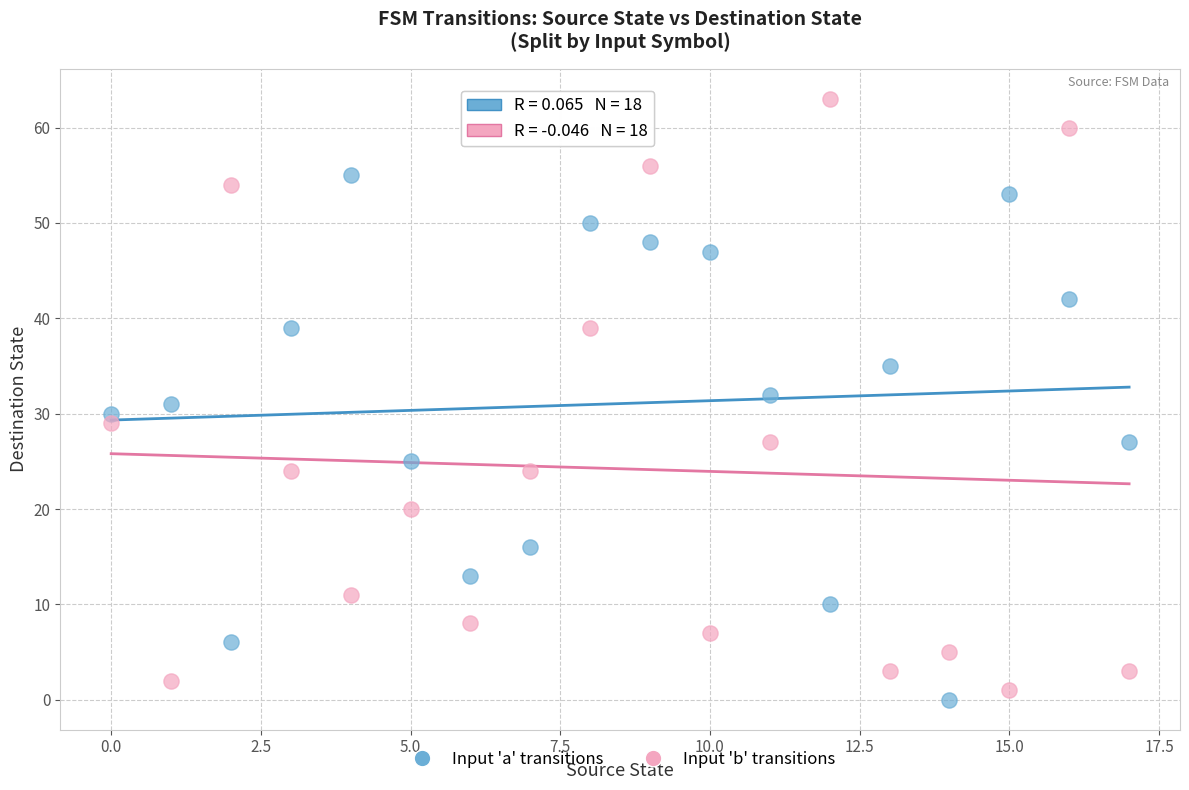

Which series reaches the maximum Y coordinate?

Input 'b' transitions